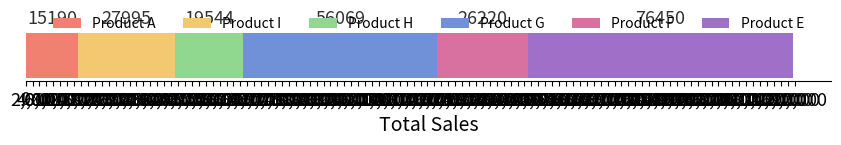

What is the lowest value of the Product A series?

15190